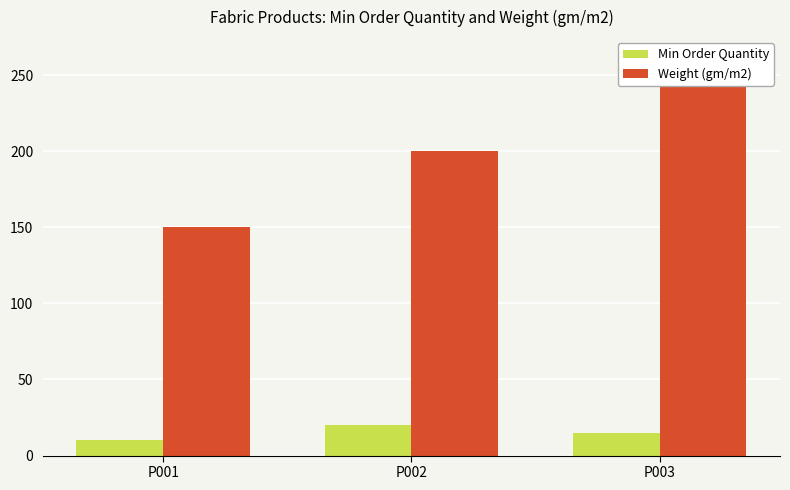

At how many categories does at least one series exceed 101?

3